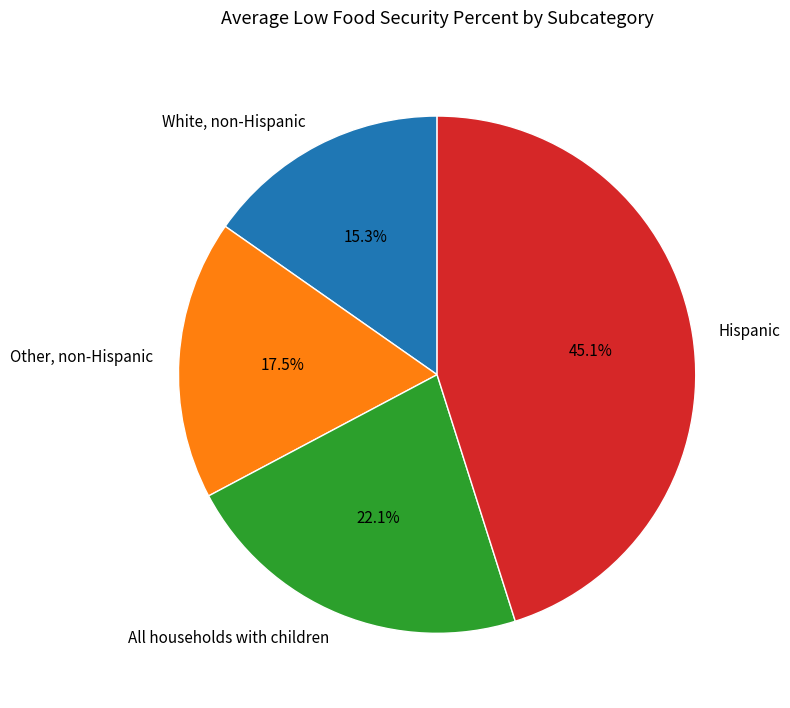

To the nearest percent, what is the combined percentage of All households with children and Hispanic?

67%